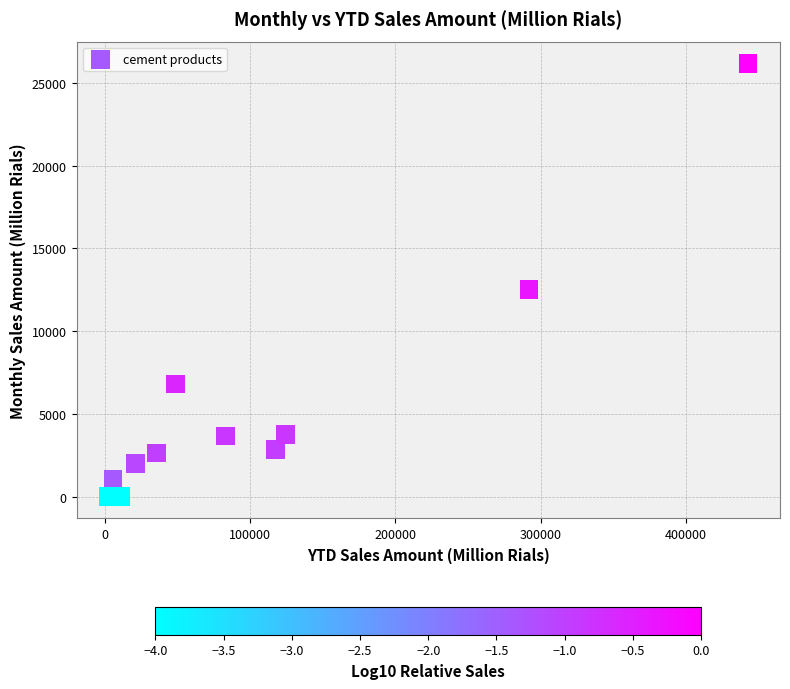

What Y value in the scatter plot is closest to 13091?

12514